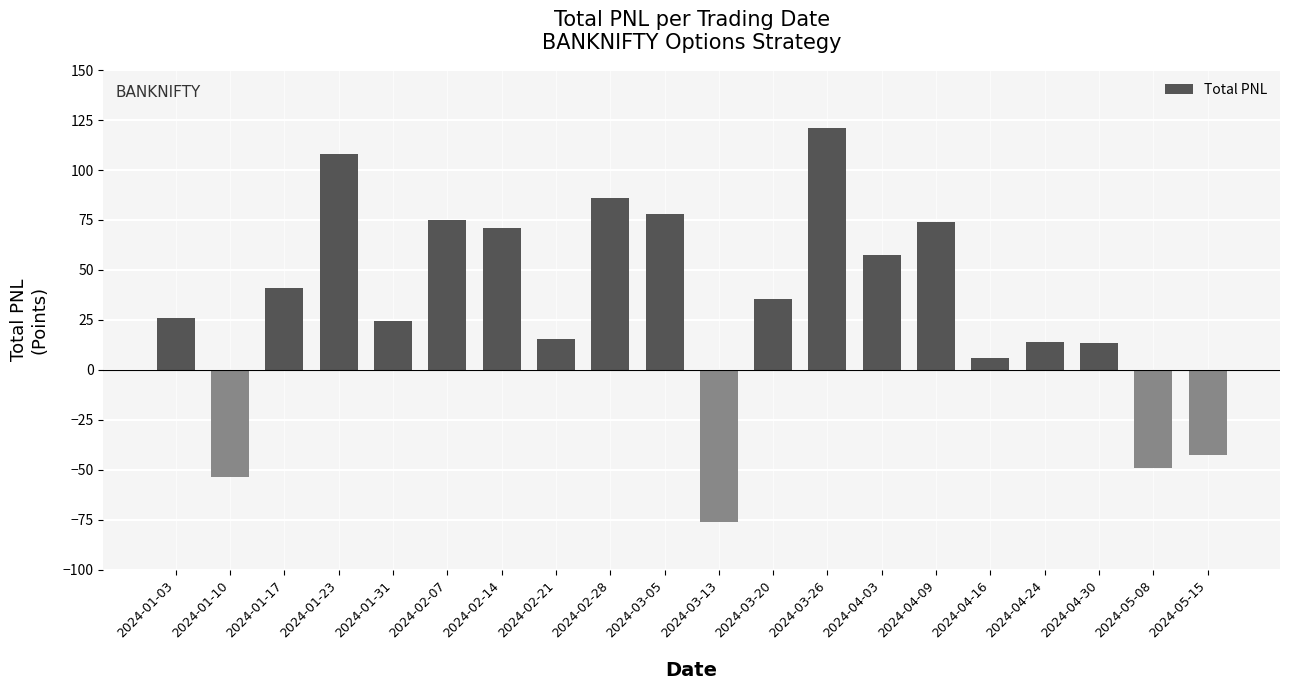

Count the number of values greater than 35.

10